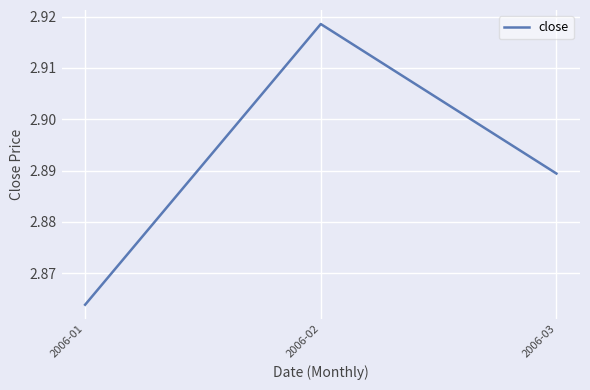

Rank the categories by value from lowest to highest.

2006-01, 2006-03, 2006-02